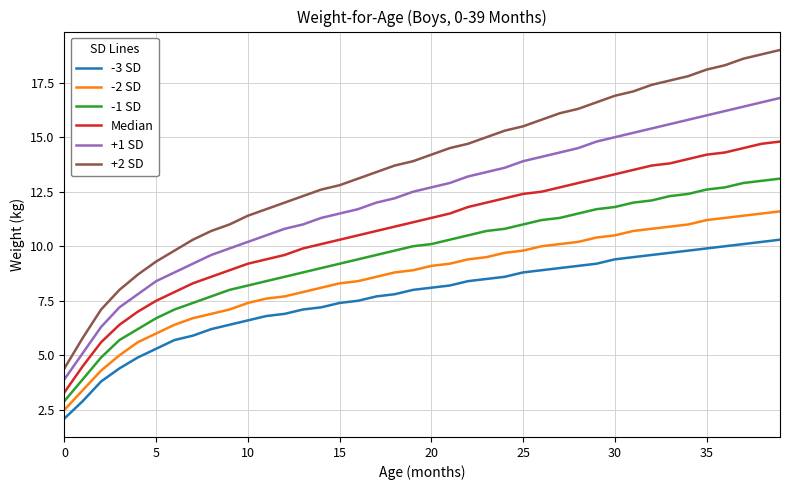

True or false: +1 SD and -1 SD intersect in this chart.

False